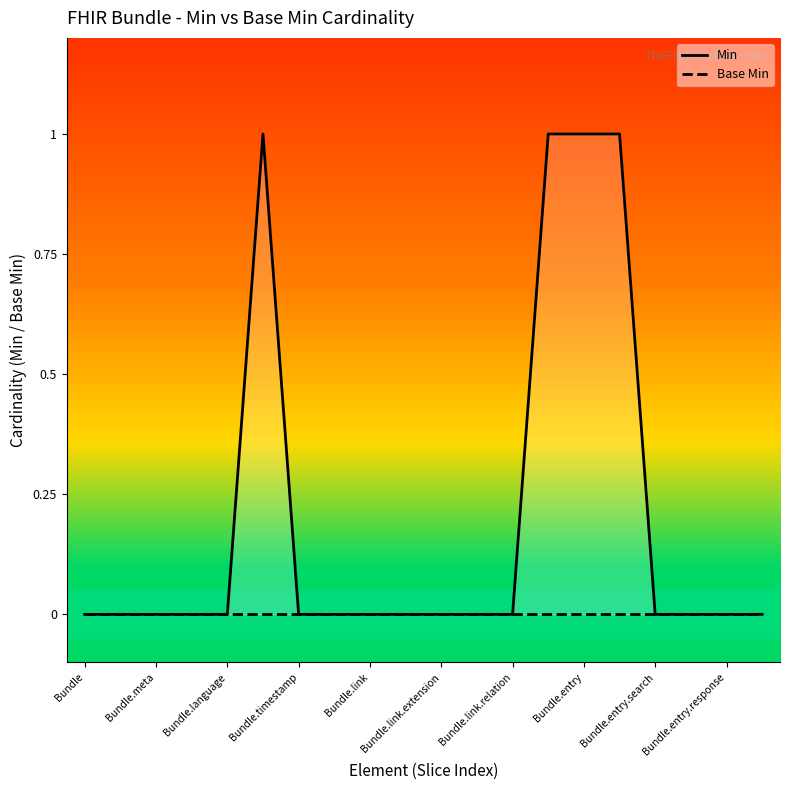

True or false: Base Min has a value of 0 at Bundle.link.extension.

True